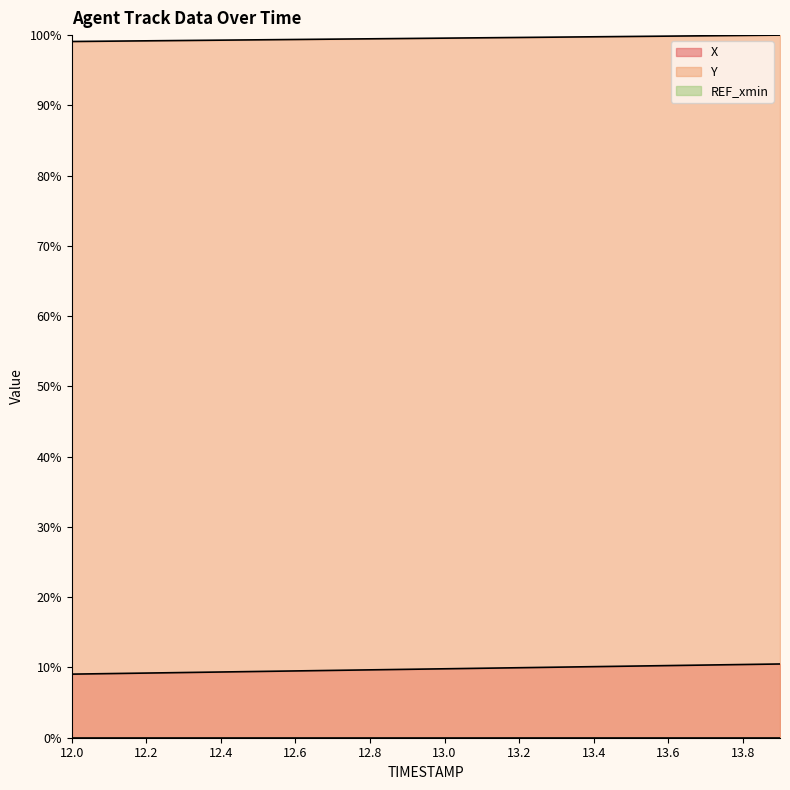

True or false: X has more than 2 points higher than both neighbors.

False